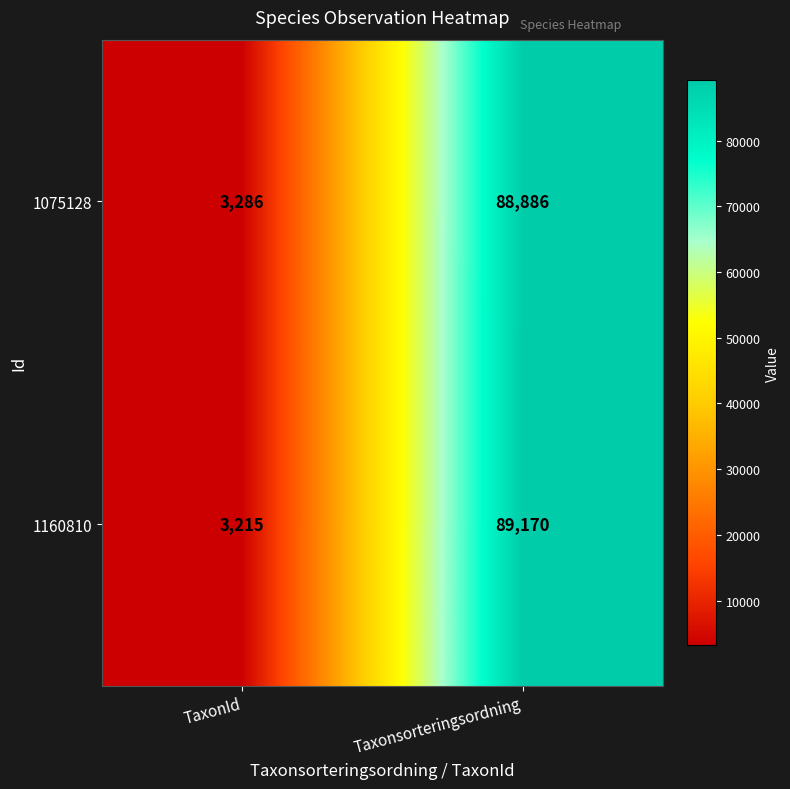

What is the minimum value shown in the chart?

3215